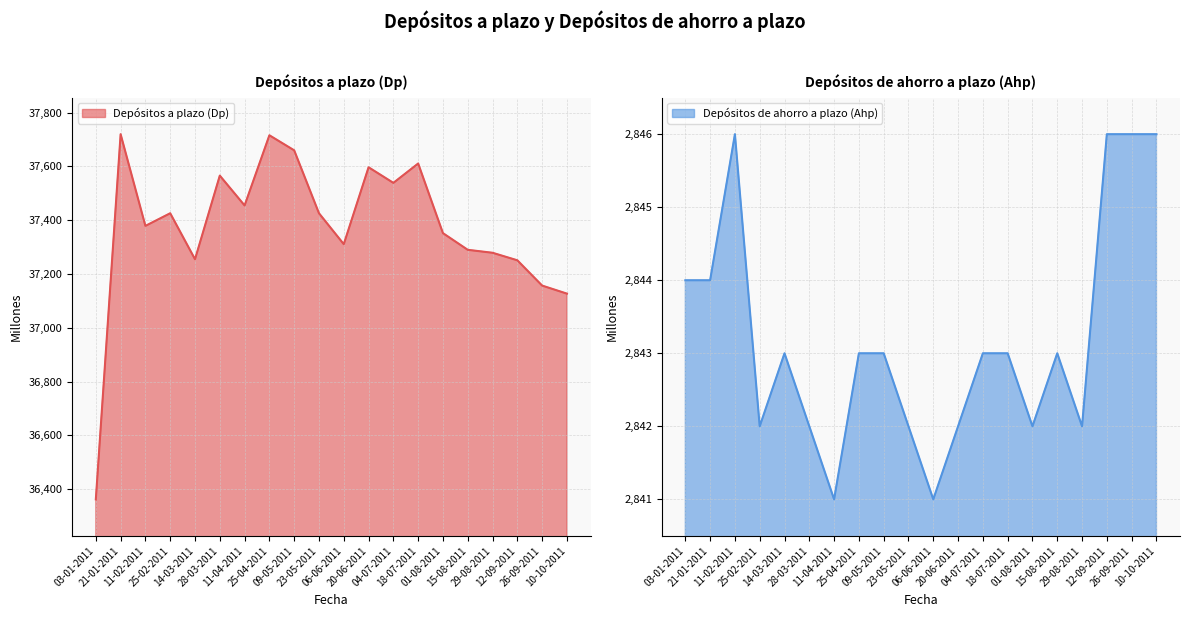

The value of Depósitos a plazo (Dp) at 11-02-2011 is 61653. True or false?

False